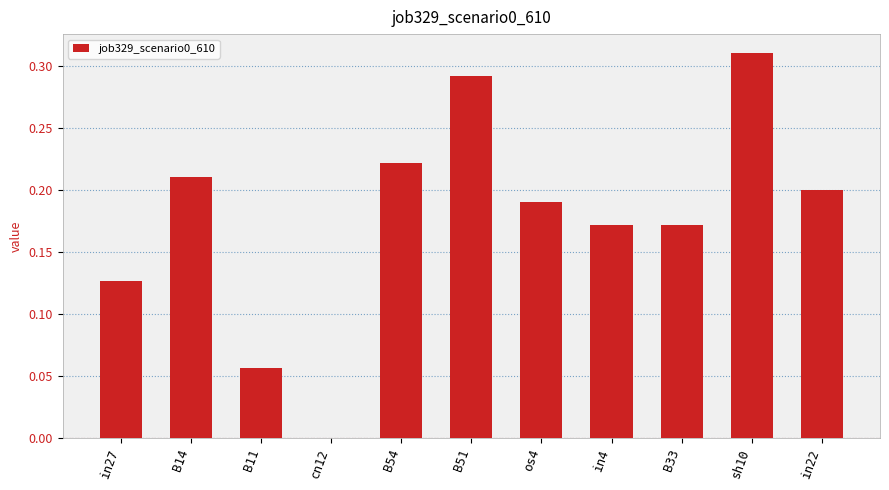

How many data points does each series have?

11